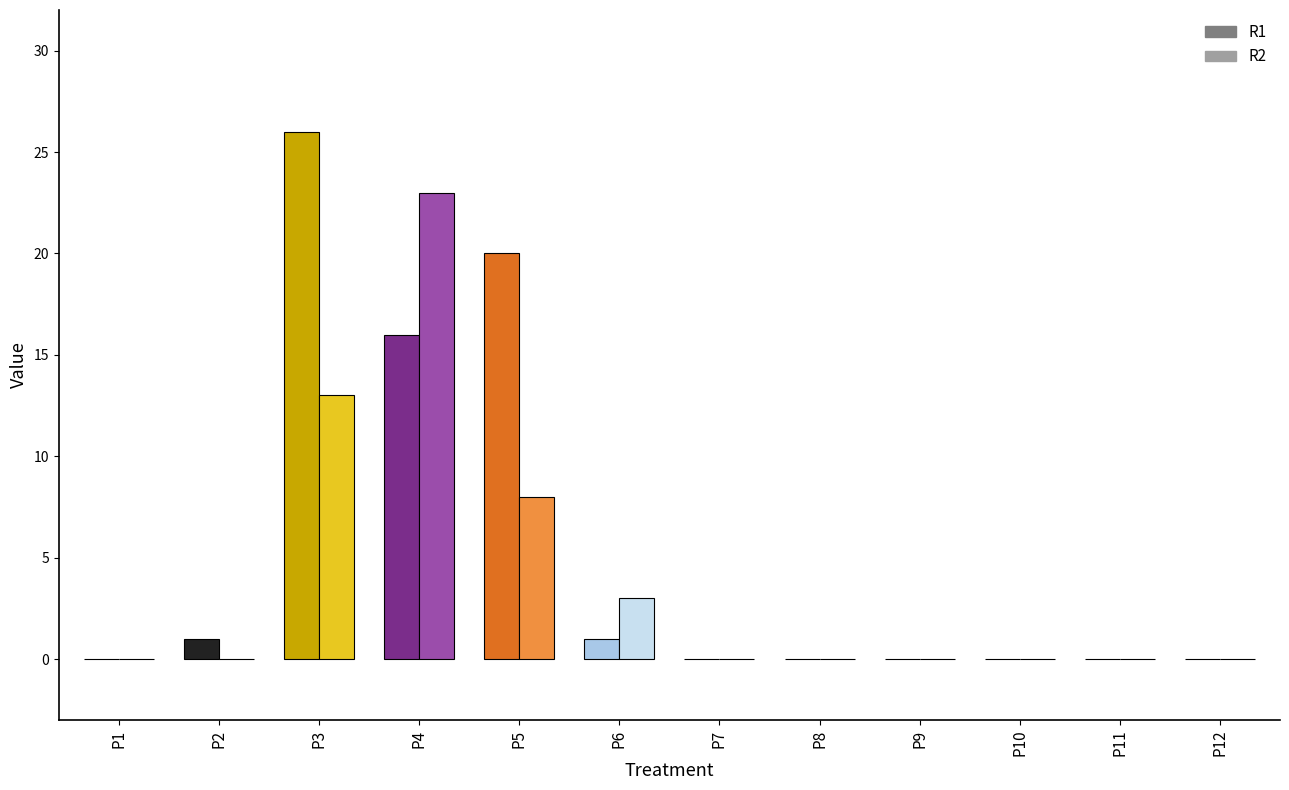

Where is R2 nearest to the value 11?

P3